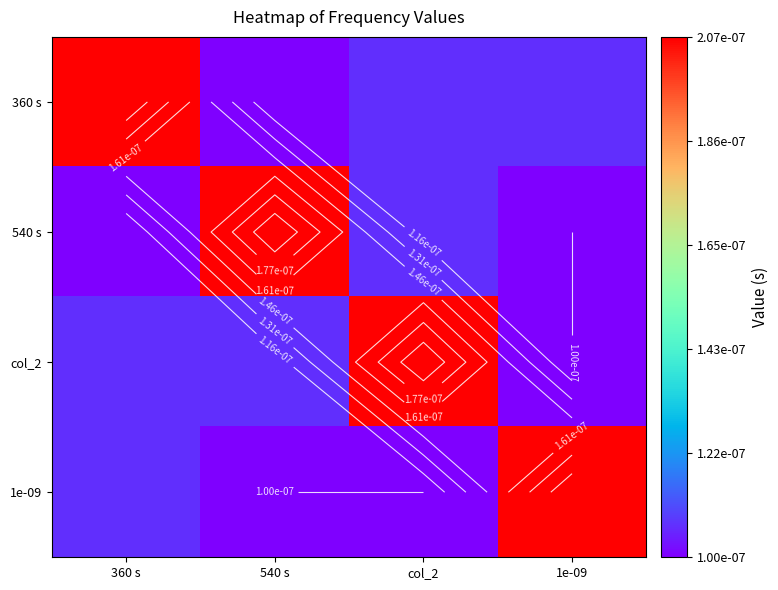

Rank the series at 1e-09 from highest to lowest value.

1e-09, 360 s, 540 s, col_2